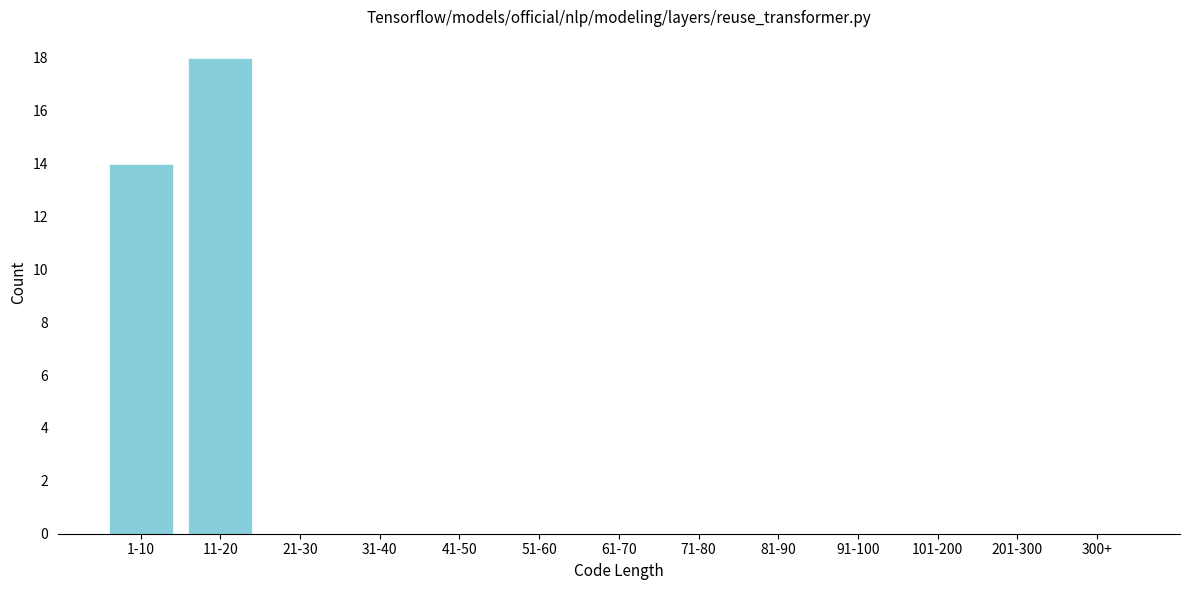

Reading left to right, transcribe all the data shown in this chart.

1-10=14	11-20=18	21-30=0	31-40=0	41-50=0	51-60=0	61-70=0	71-80=0	81-90=0	91-100=0	101-200=0	201-300=0	300+=0